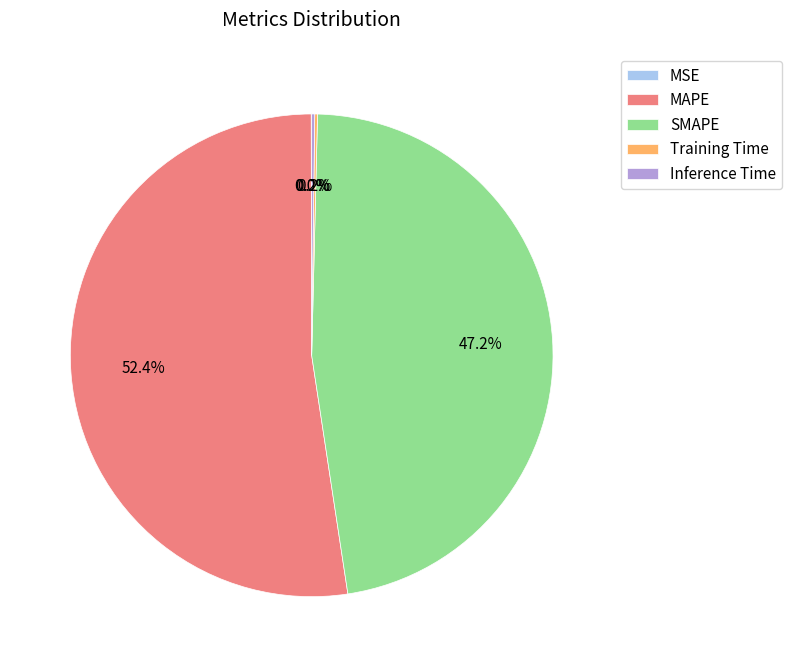

Approximately how many times larger is the value at SMAPE compared to MAPE?

0.9